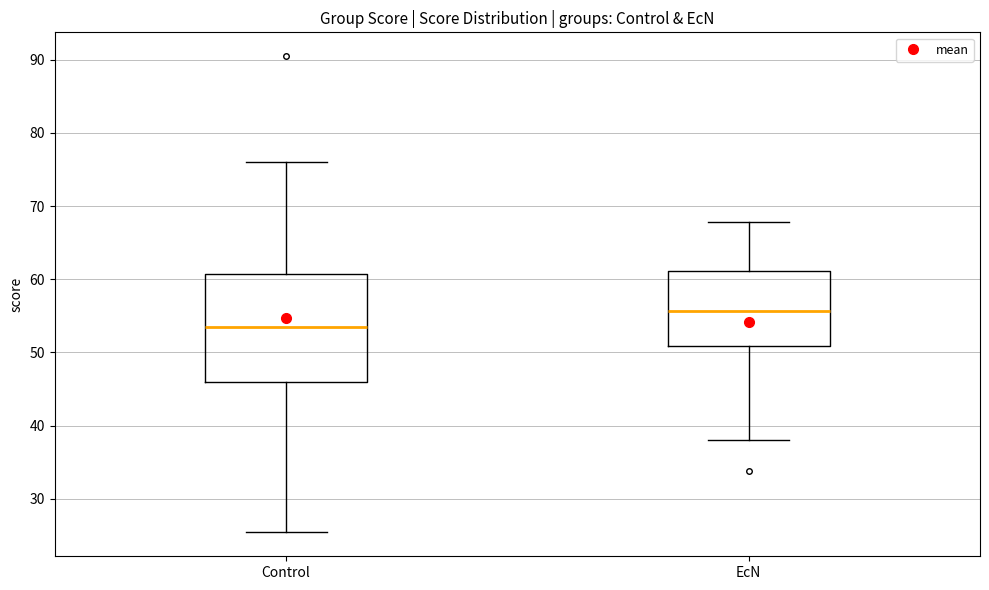

Where is the lower edge of the box for Control on the y-axis? The values are not printed on the chart, so give them approximately, as read against the axis.

46